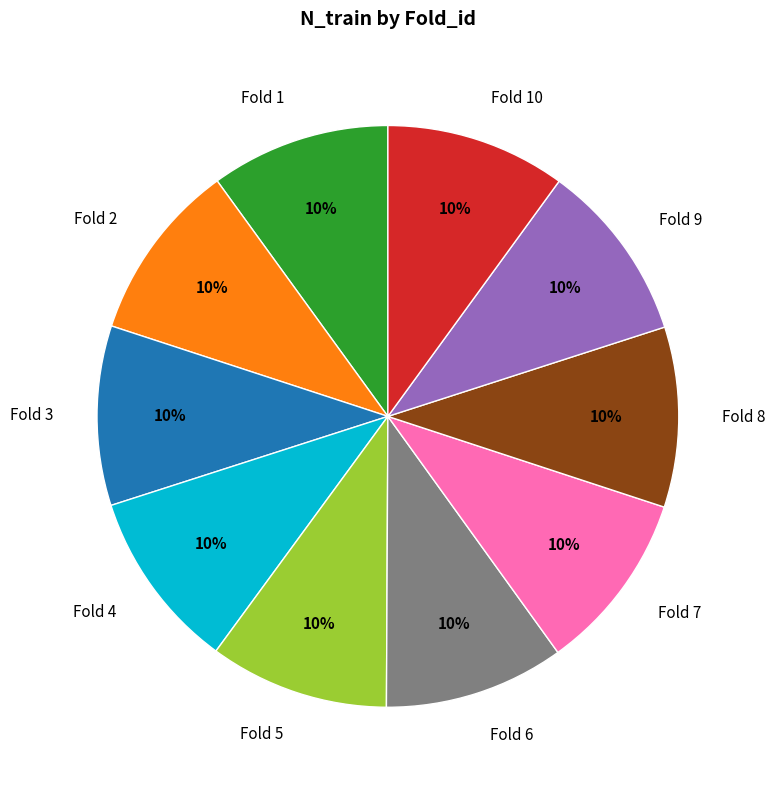

To the nearest percent, what percentage of the pie is Fold 7?

10%